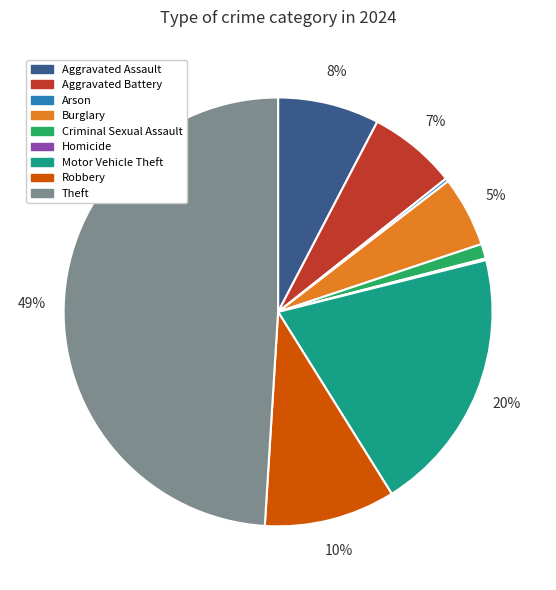

To the nearest percent, what percentage of the pie is Aggravated Assault?

8%